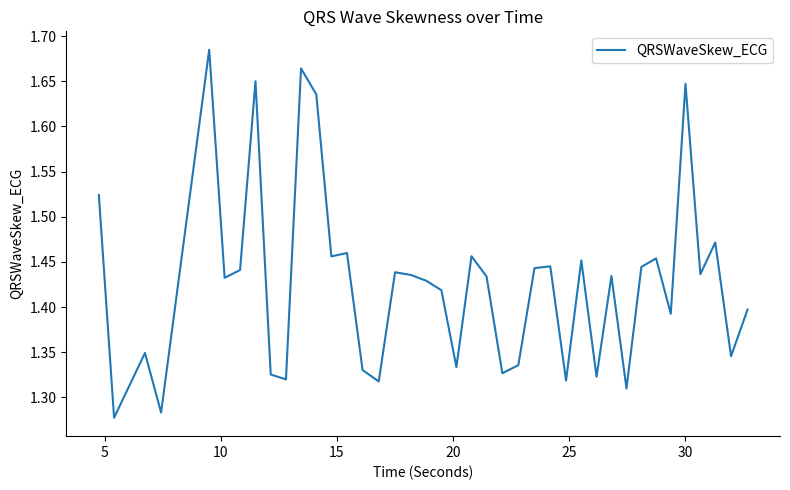

What is the difference between the maximum and minimum values?

0.4